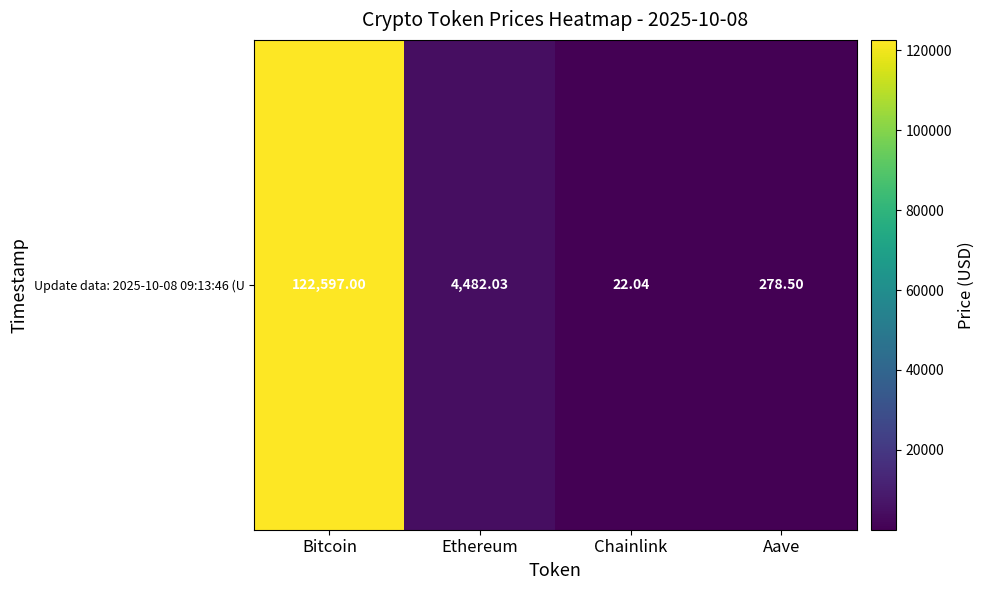

True or false: the data shows 278.5 at Aave.

True